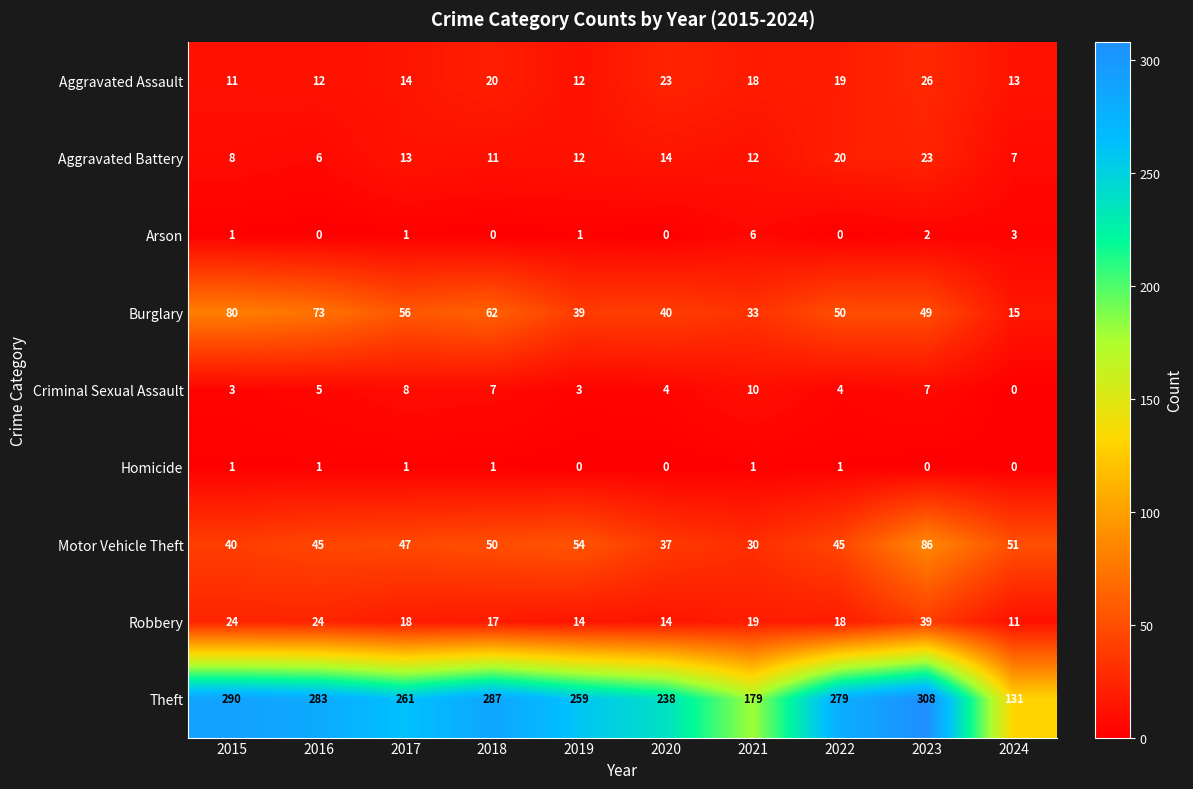

True or false: Arson has a value of 2 at 2018.

False